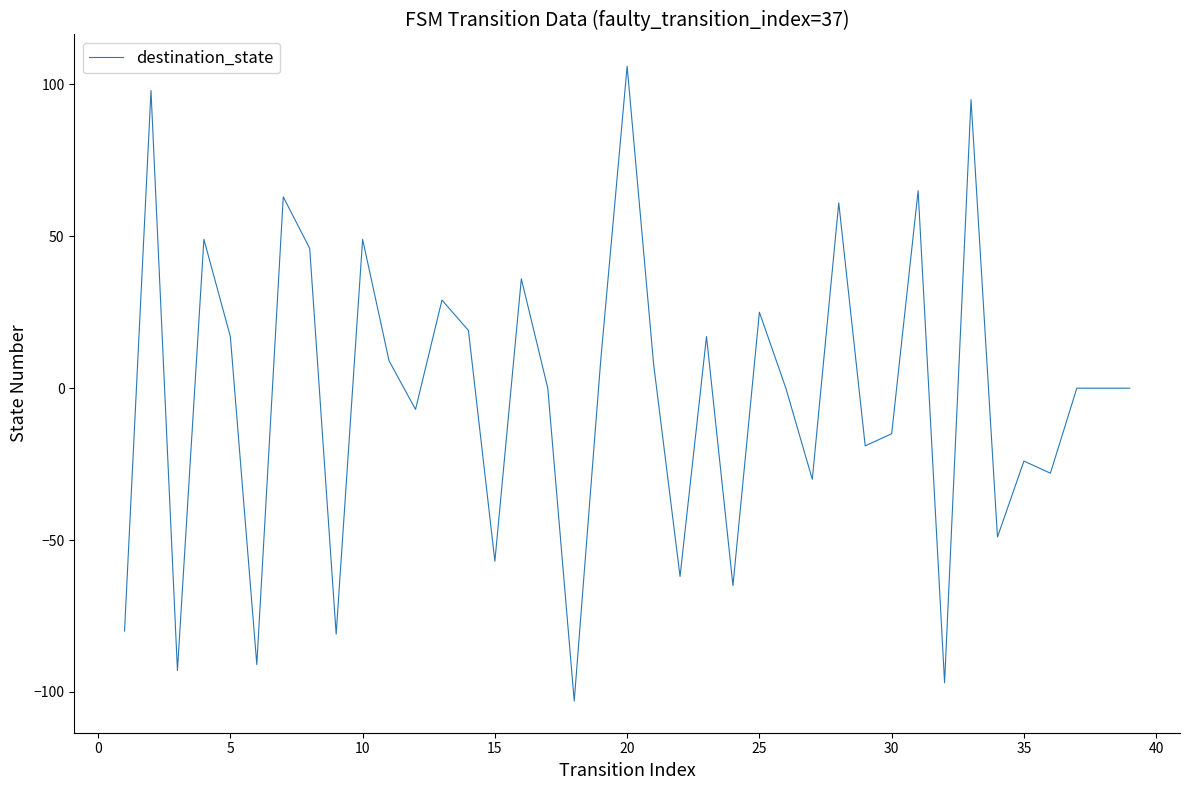

Is this an area chart (filled region under the line)?

No